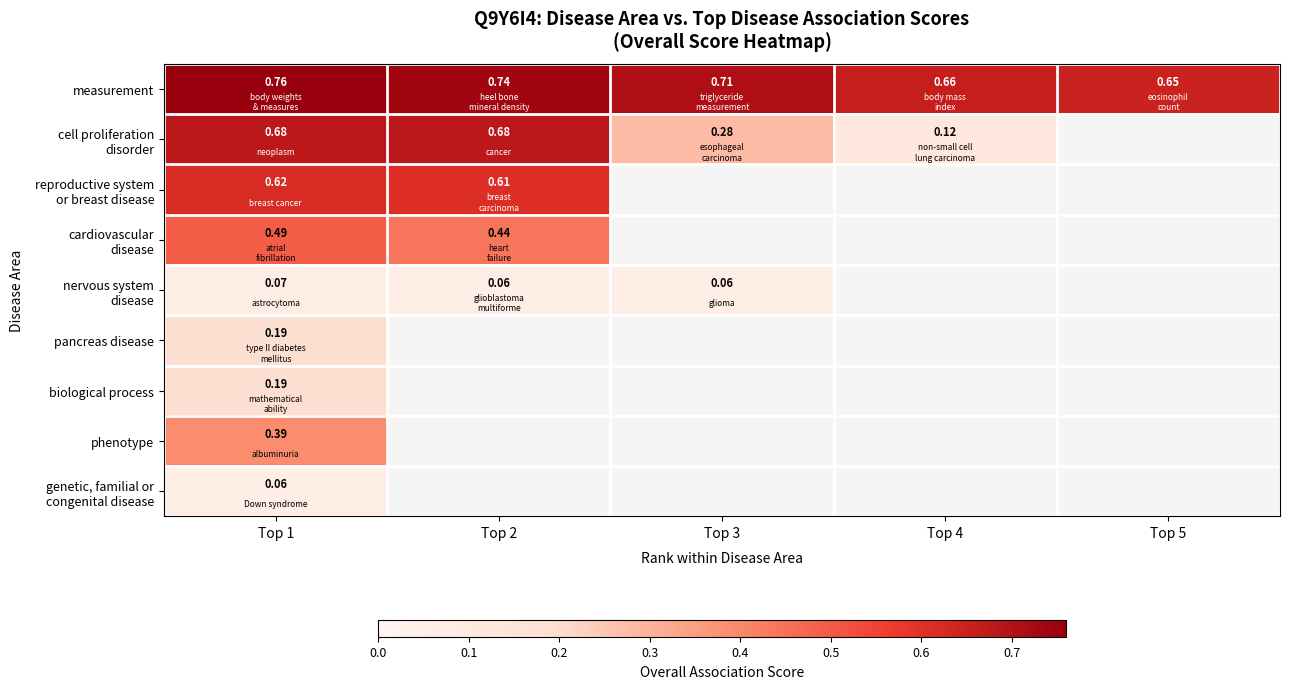

What is the maximum value for biological process?

0.2